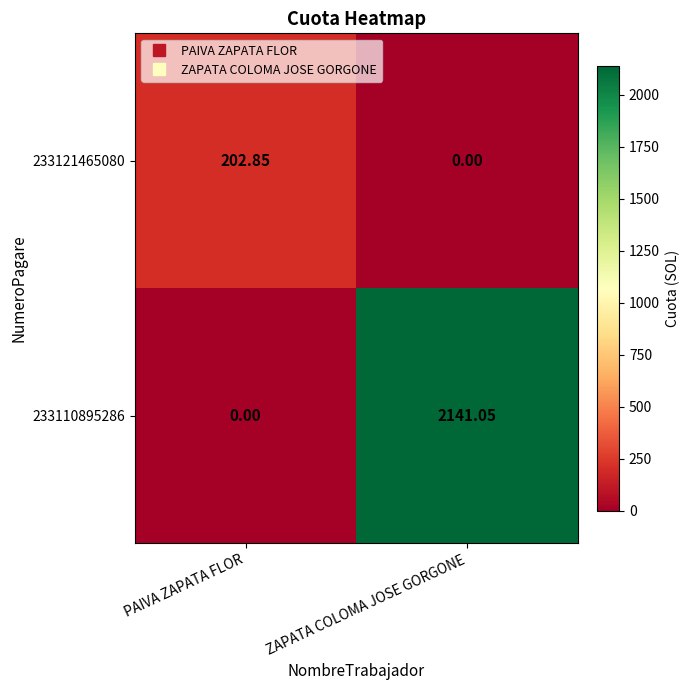

How many categories are shown in the chart?

2